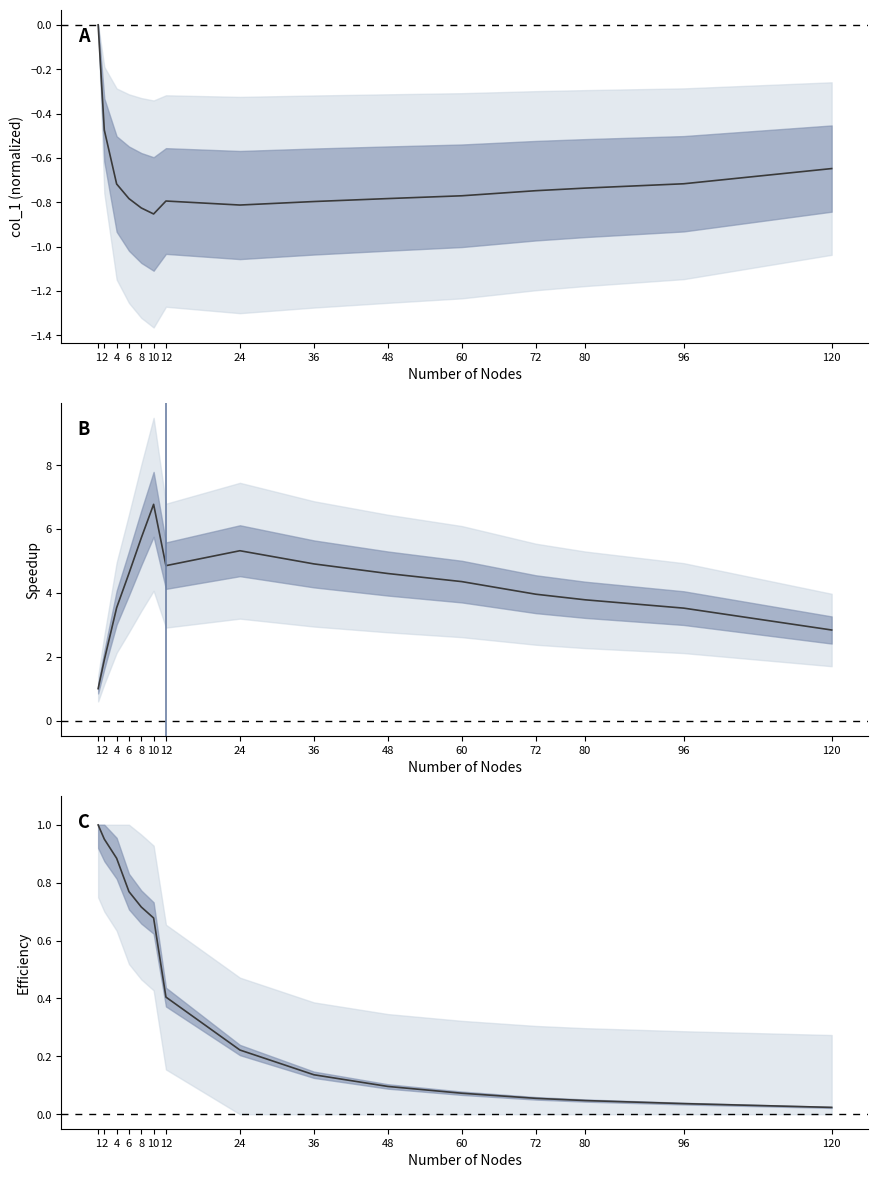

True or false: col_1 and efficiency intersect in this chart.

False